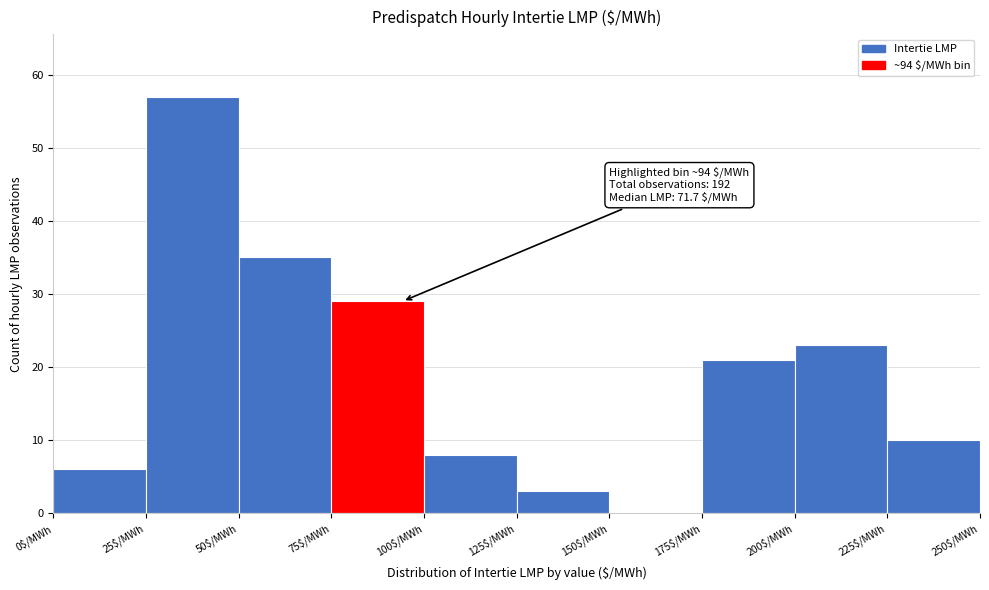

Over which range of the x-axis is the bar tallest?

25 to 50